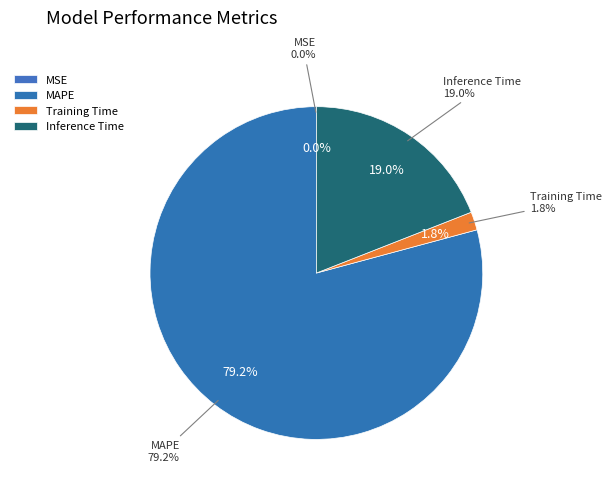

Which slice is the smallest?

MSE